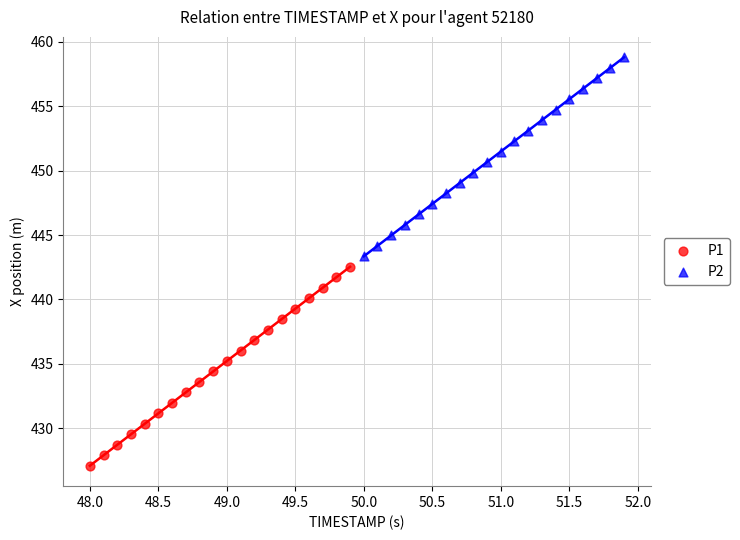

What are all the series names shown in the legend?

P1, P2